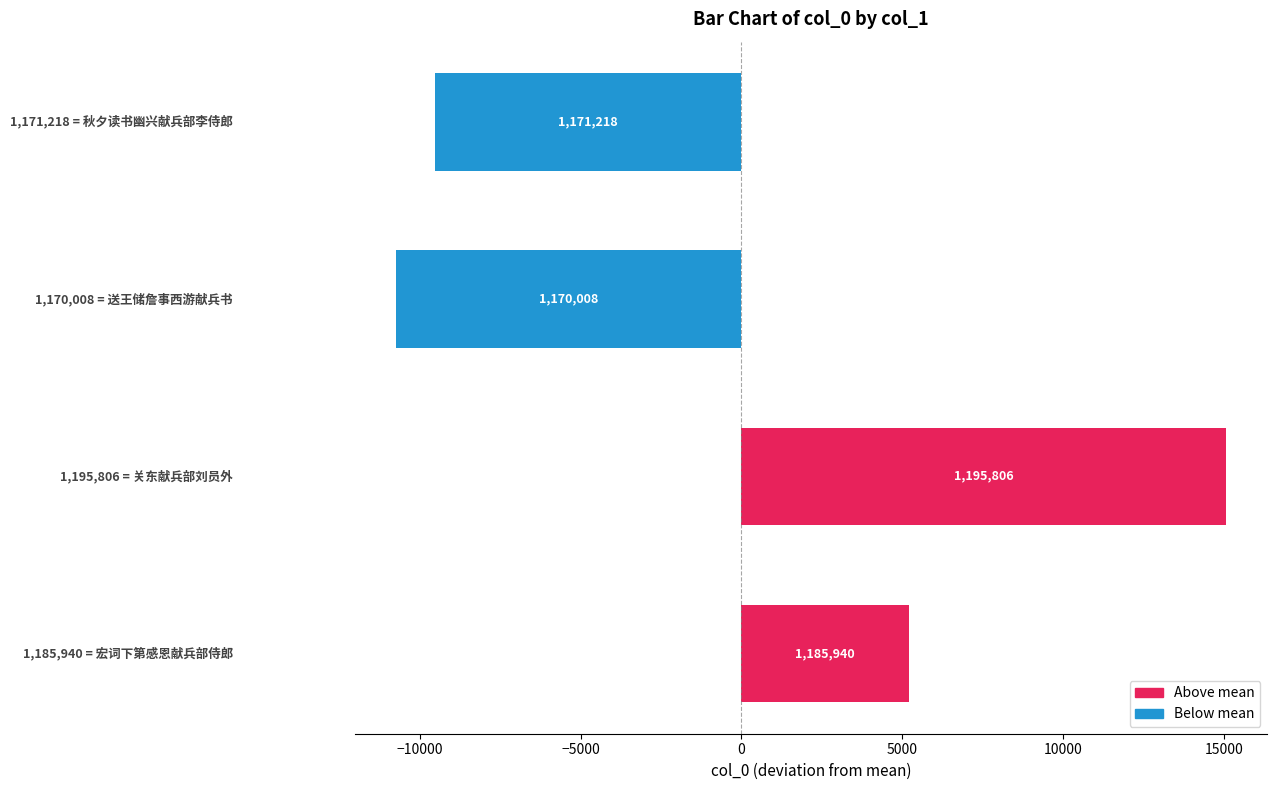

How many bars are there in total?

4